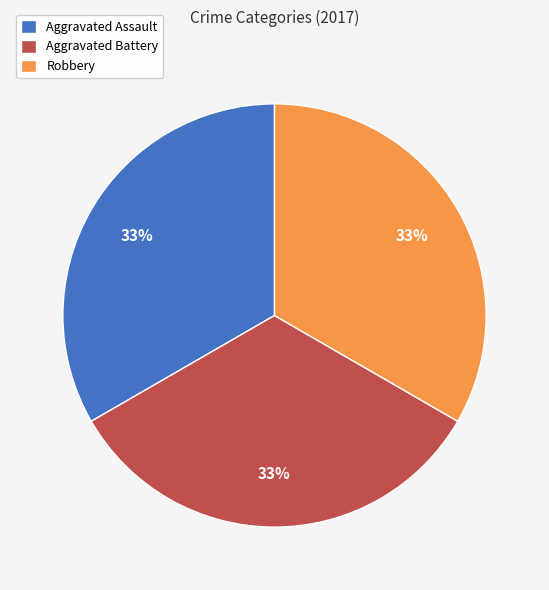

To the nearest percent, what is the average slice percentage?

33%